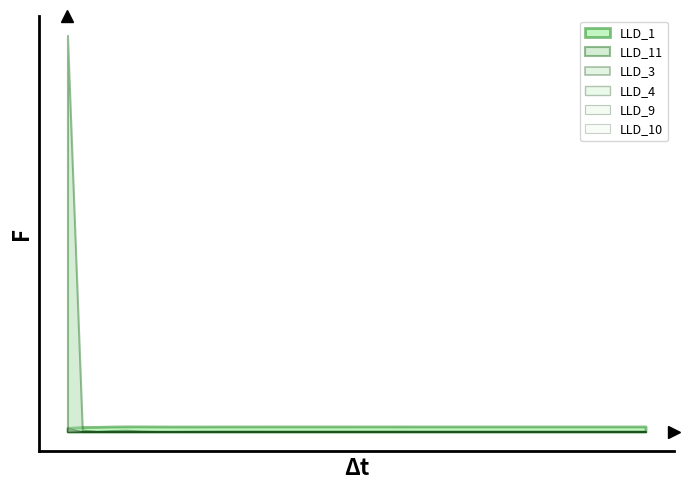

True or false: LLD_3 has a value of -0.5 at 4.

False